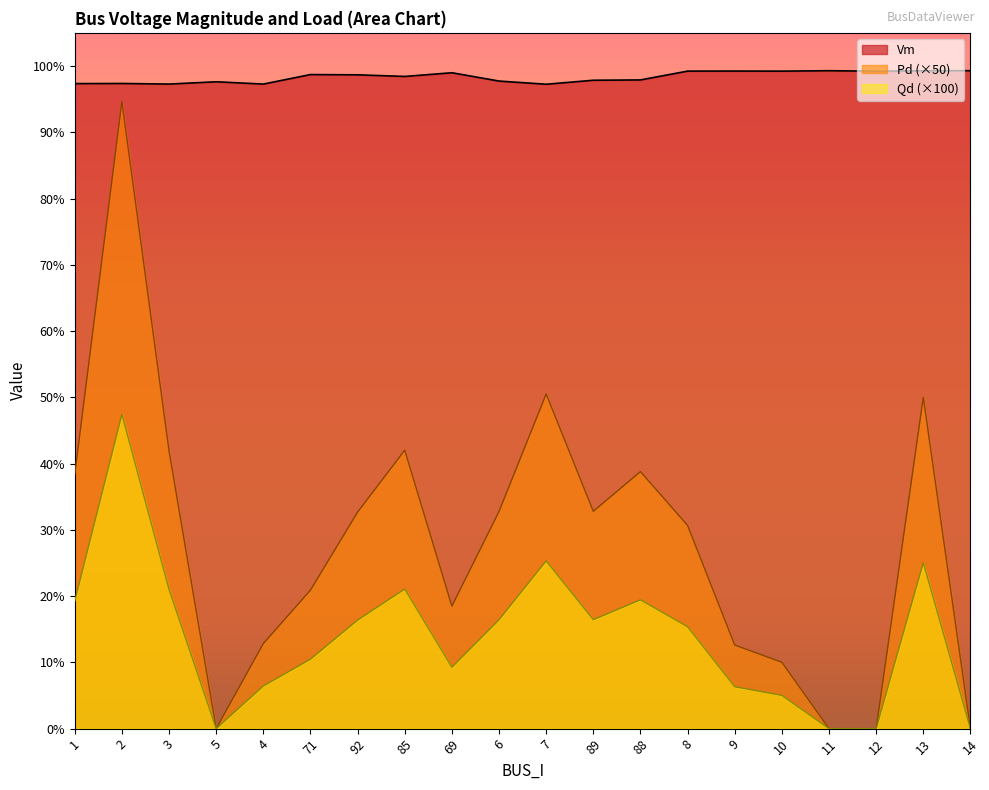

What is the label of the 9th point from the left?

69